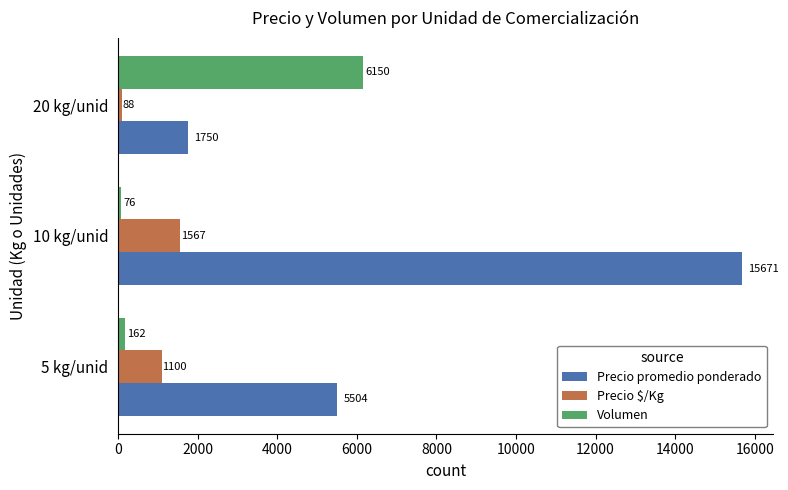

The value of Volumen at 20 kg/unid is 9391. True or false?

False